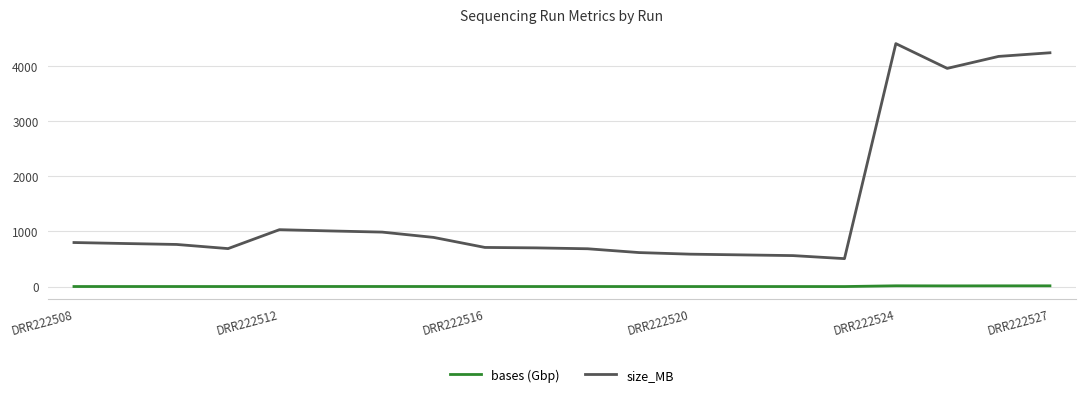

What is the difference between the maximum and minimum values in the size_MB series?

3898.0